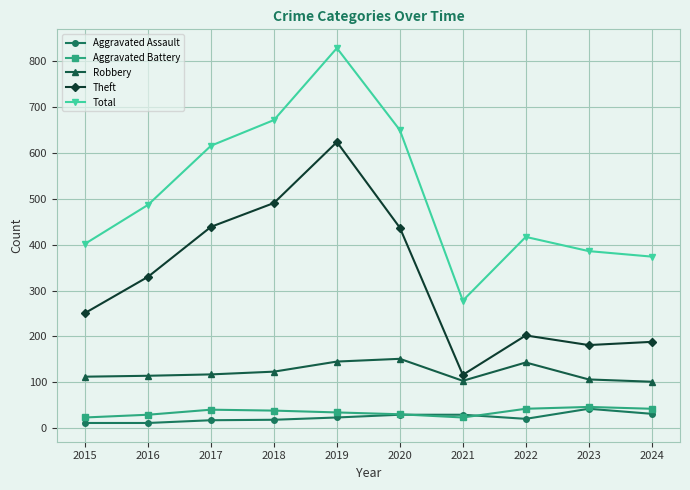

What are all the series names shown in the legend?

Aggravated Assault, Aggravated Battery, Robbery, Theft, Total